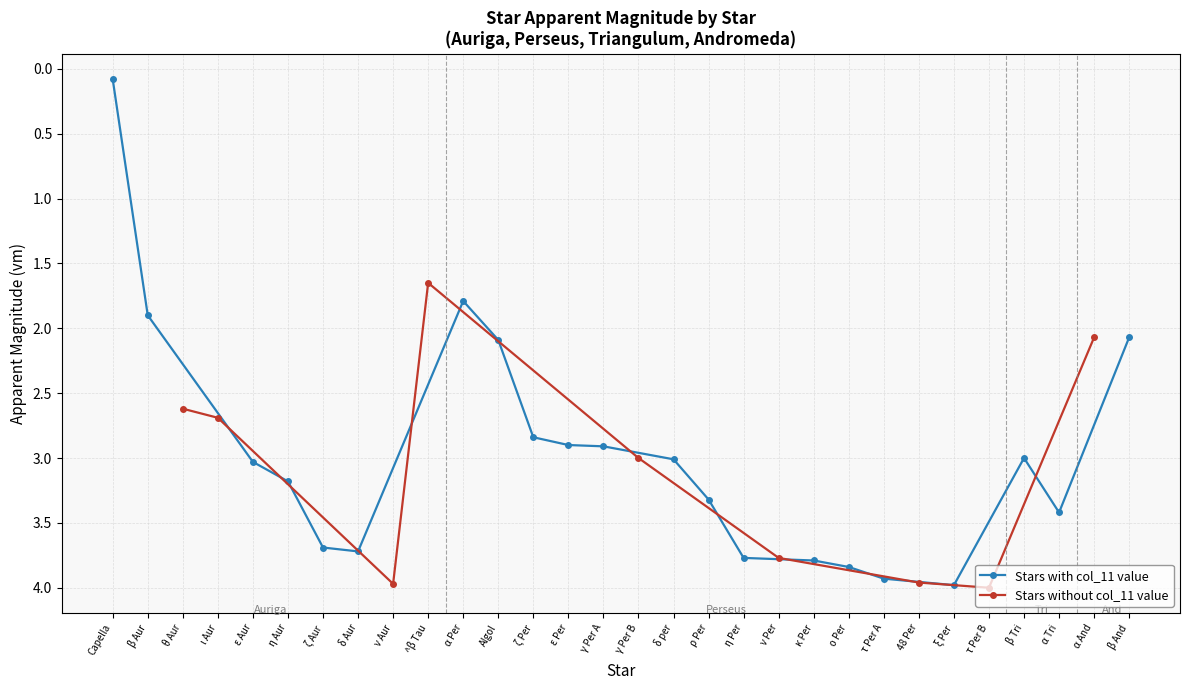

What is the label of the 8th point from the right?

τ Per A